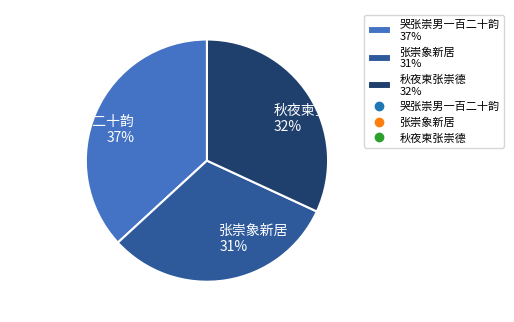

Is the sum of 秋夜柬张崇德 and 哭张崇男一百二十韵 greater than half?

Yes